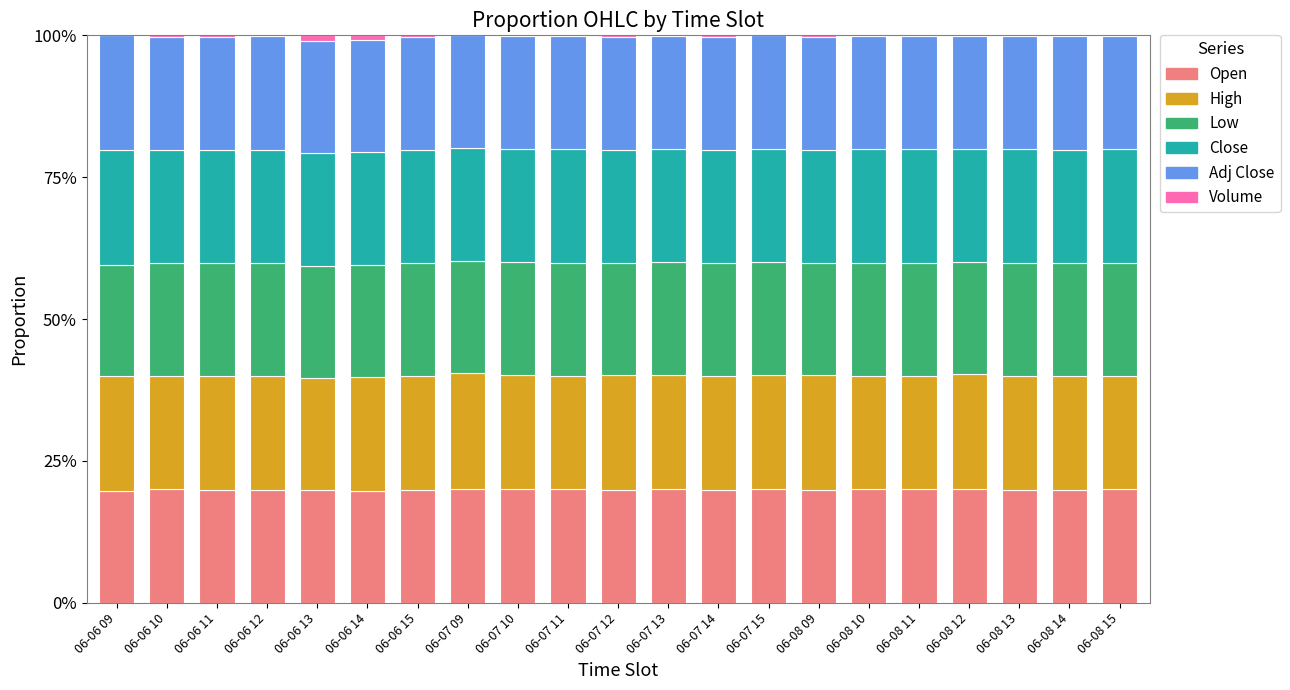

What is the maximum value for Open?

20.1